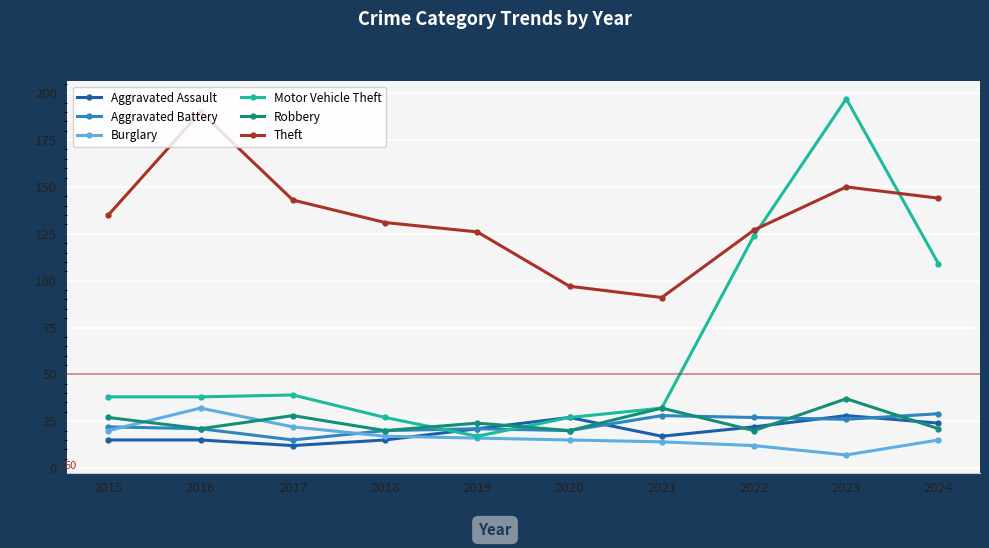

Reading left to right, what are all the values shown in this chart?

Aggravated Assault: 15	15	12	15	21	27	17	22	28	24
Aggravated Battery: 22	21	15	20	21	20	28	27	26	29
Burglary: 20	32	22	17	16	15	14	12	7	15
Motor Vehicle Theft: 38	38	39	27	17	27	32	124	197	109
Robbery: 27	21	28	20	24	20	32	20	37	21
Theft: 135	190	143	131	126	97	91	127	150	144